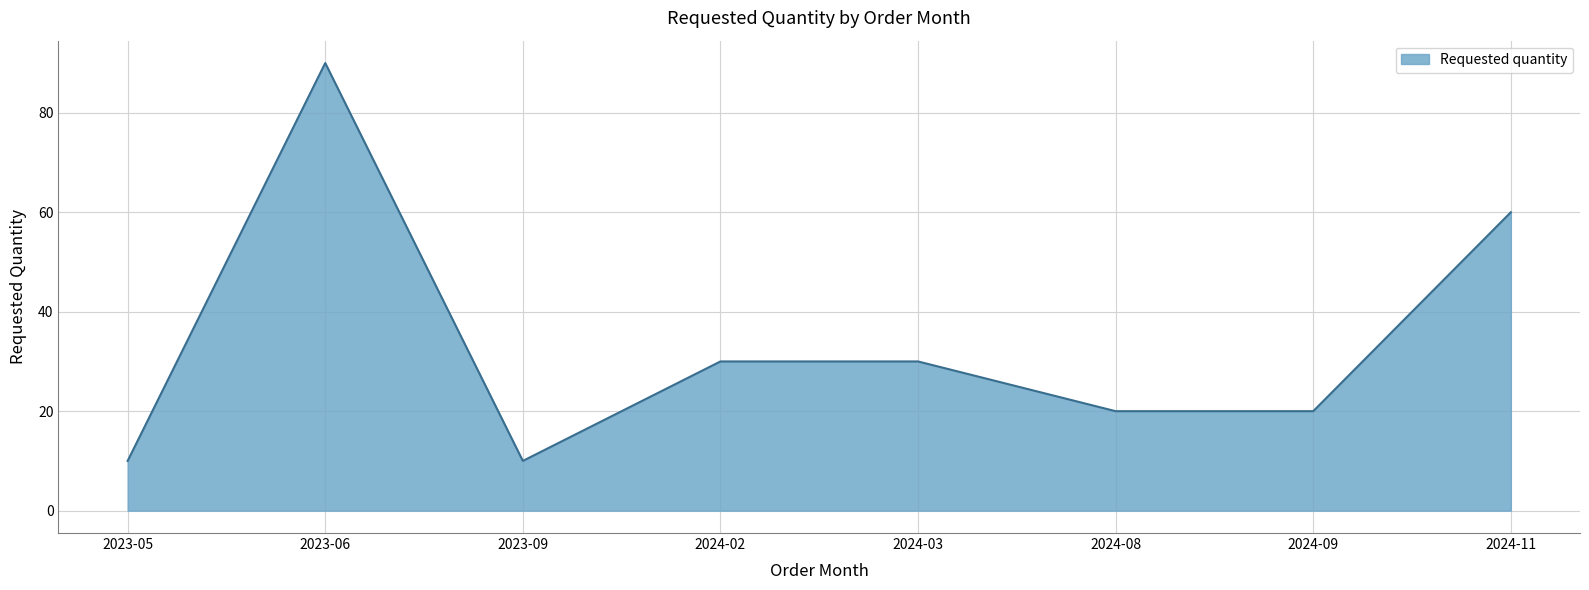

What is the sum of all values?

270